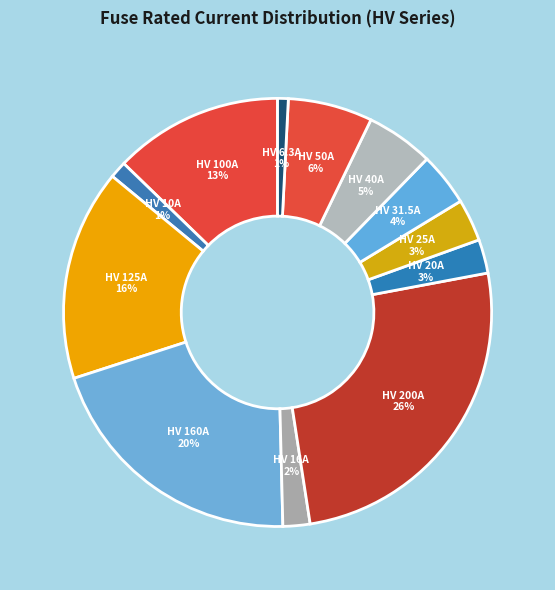

To the nearest percent, what percentage of the pie is HV 125A?

16%